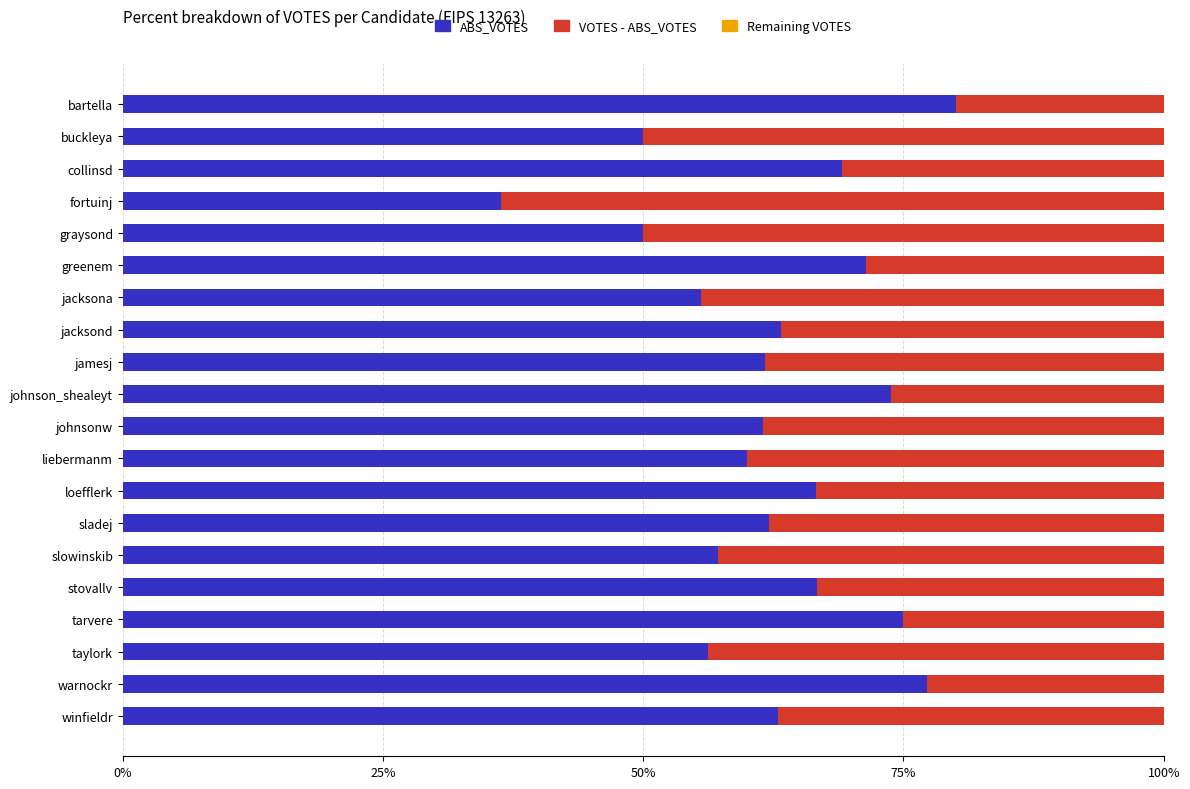

How many bars are there in each group?

3